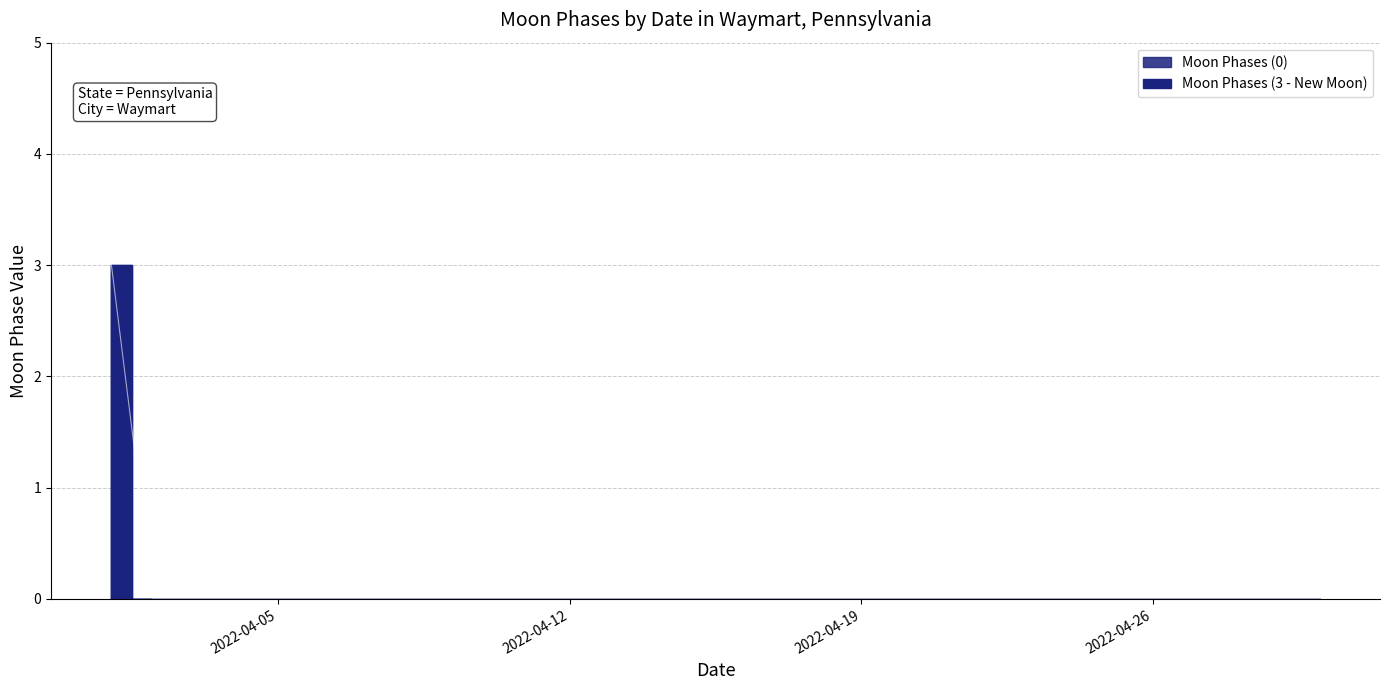

Is this an area chart (filled region under the line)?

No